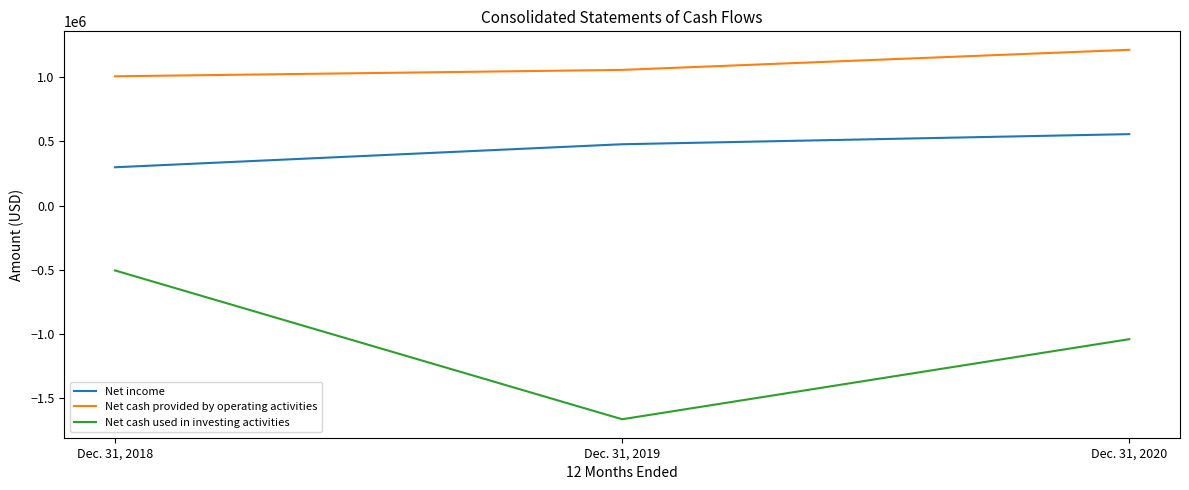

Where is Net income nearest to the value 427713?

Dec. 31, 2019